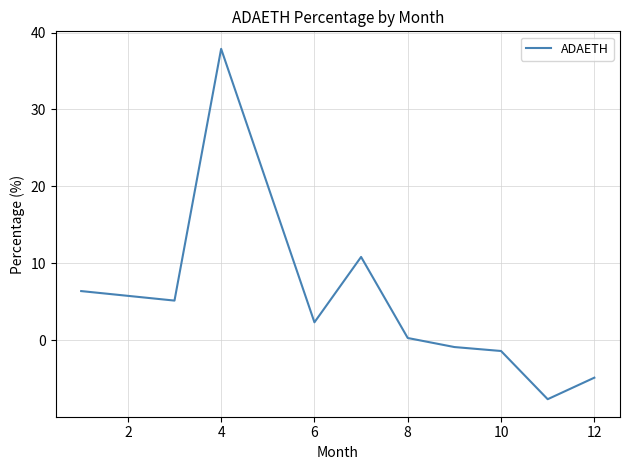

What is the greatest value displayed?

37.9